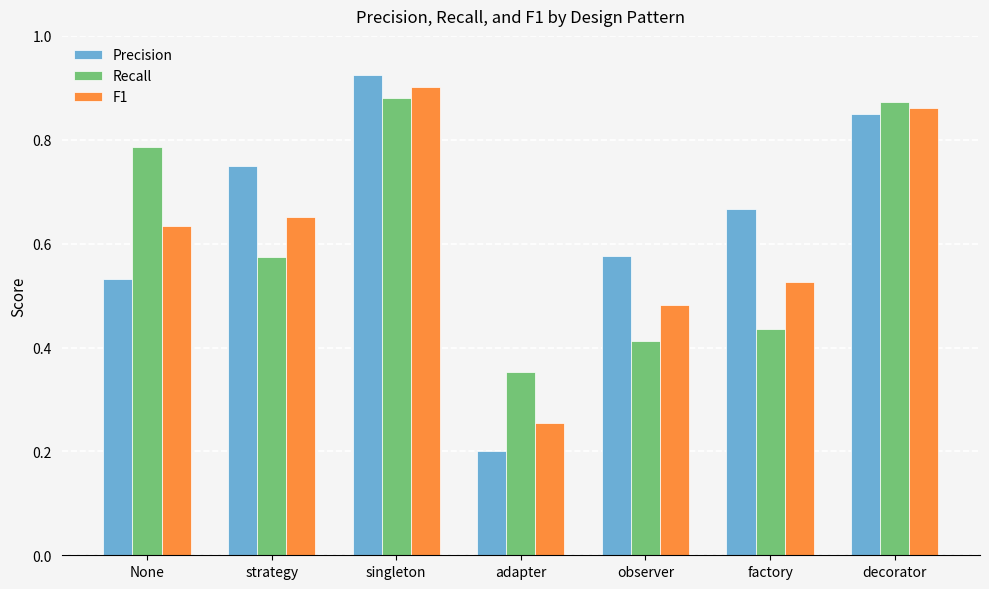

What position from the right is None?

7